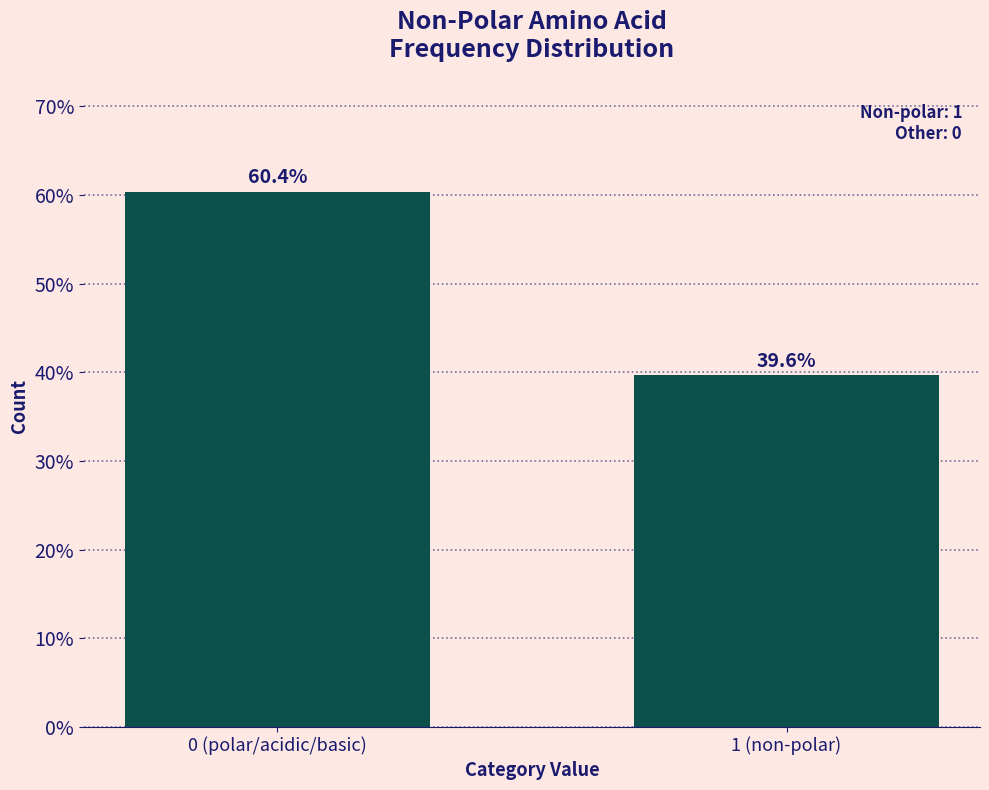

Reading left to right, extract all data points from this chart.

0 (polar/acidic/basic)=60.4	1 (non-polar)=39.6